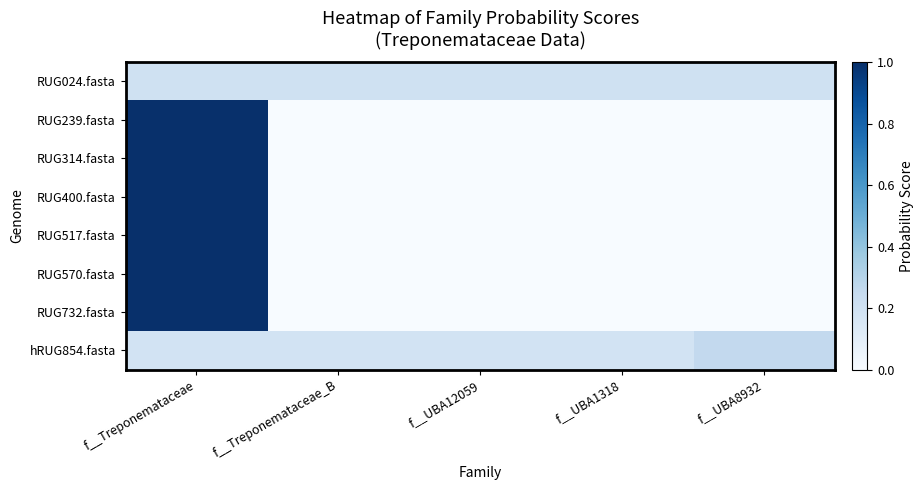

Between f__Treponemataceae_B and f__UBA12059, which is larger?

f__Treponemataceae_B